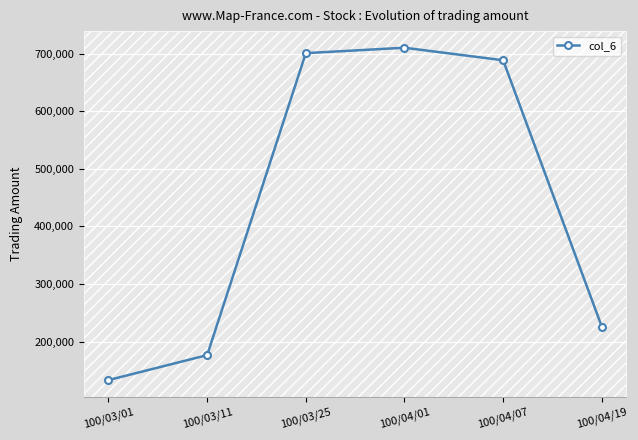

What is the sum of all values?

2634110